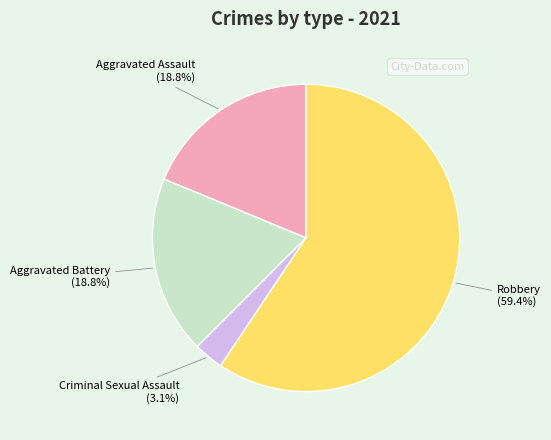

What percentage is NOT represented by Criminal Sexual Assault?

96.9%